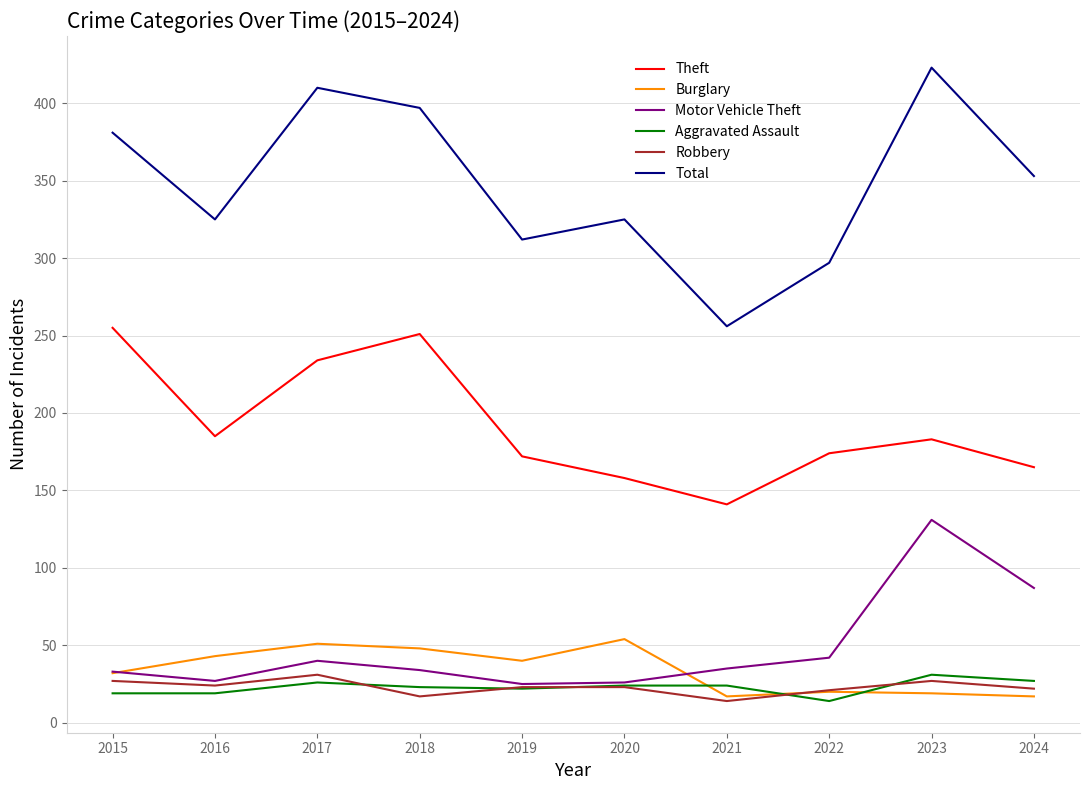

How many distinct data groups are displayed?

6